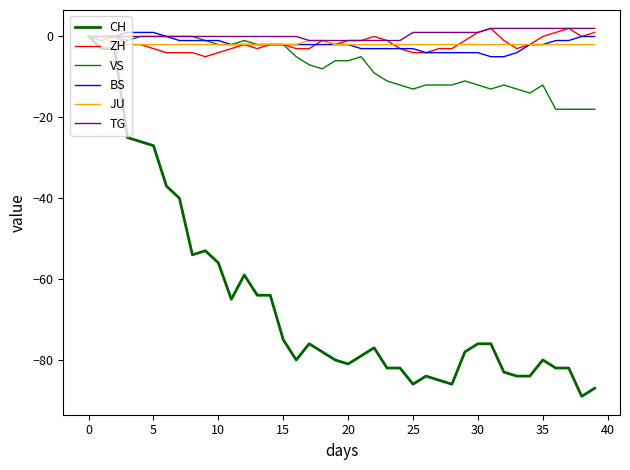

What are all the series names shown in the legend?

CH, ZH, VS, BS, JU, TG